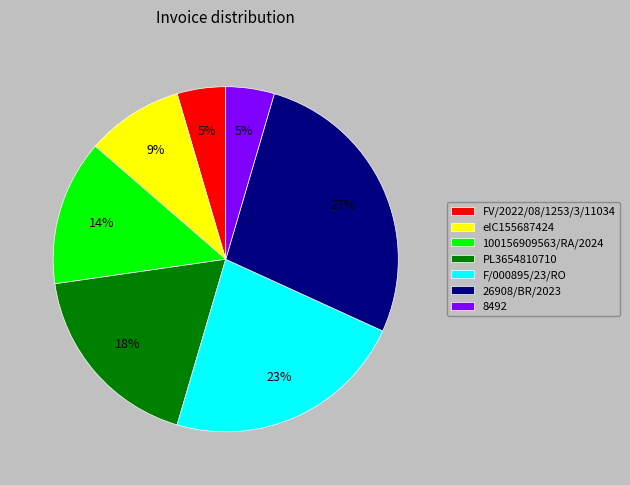

How many slices are in this pie chart?

7